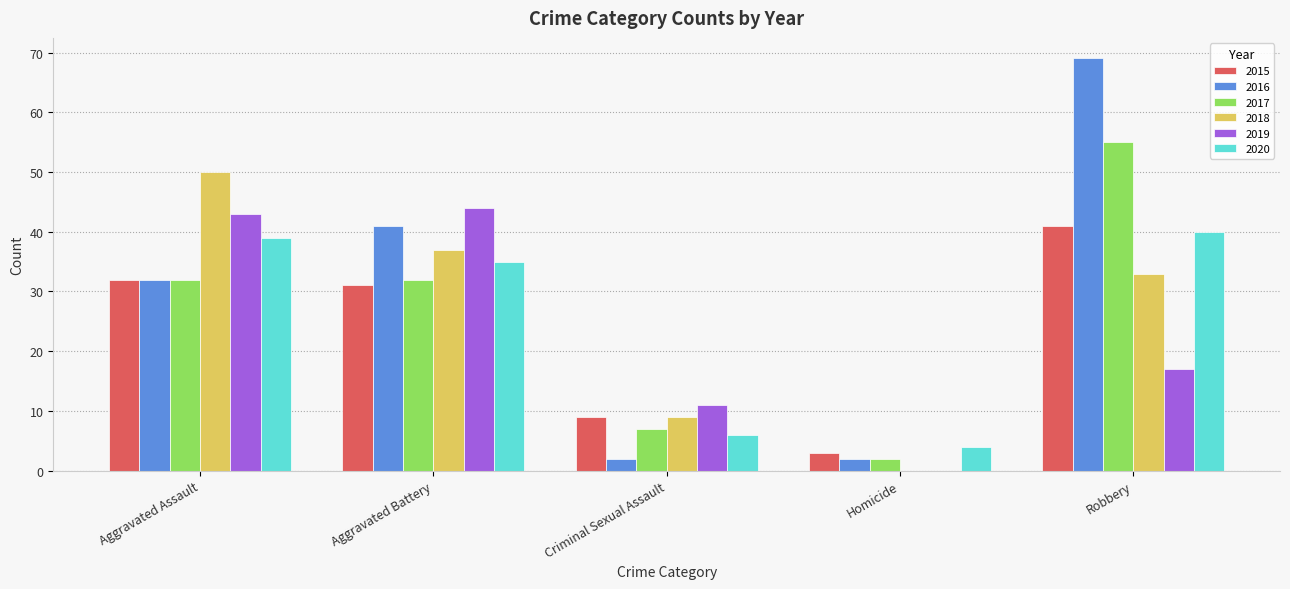

Count the number of categories in the chart.

5